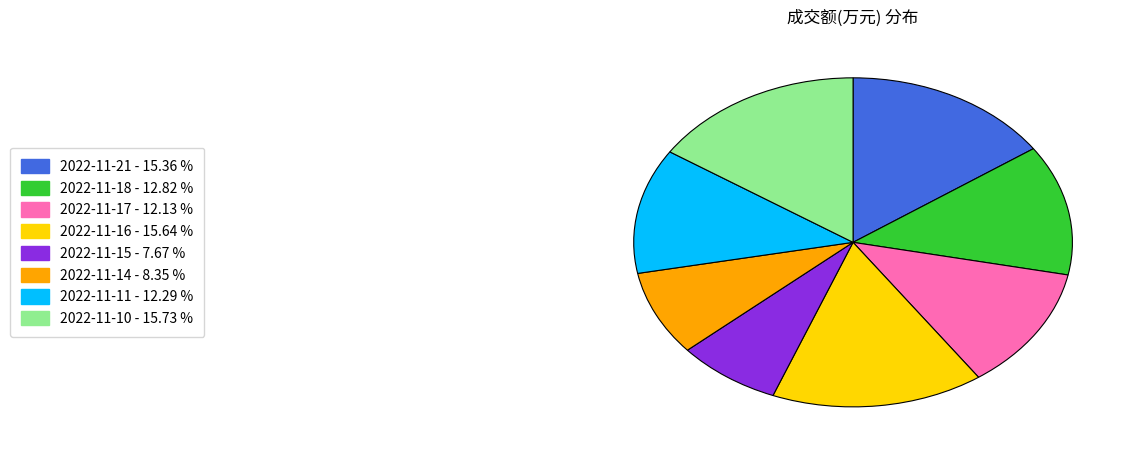

Is 2022-11-11 the majority of the pie?

No